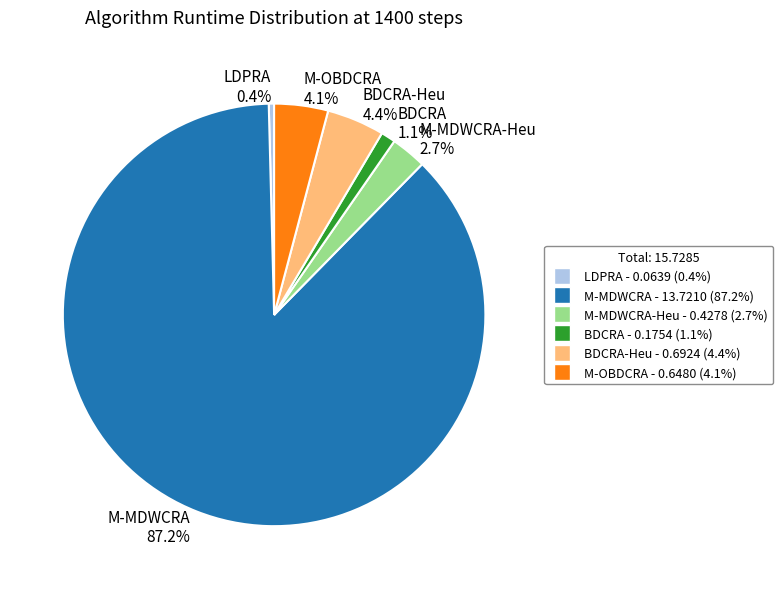

Is M-MDWCRA the majority of the pie?

Yes